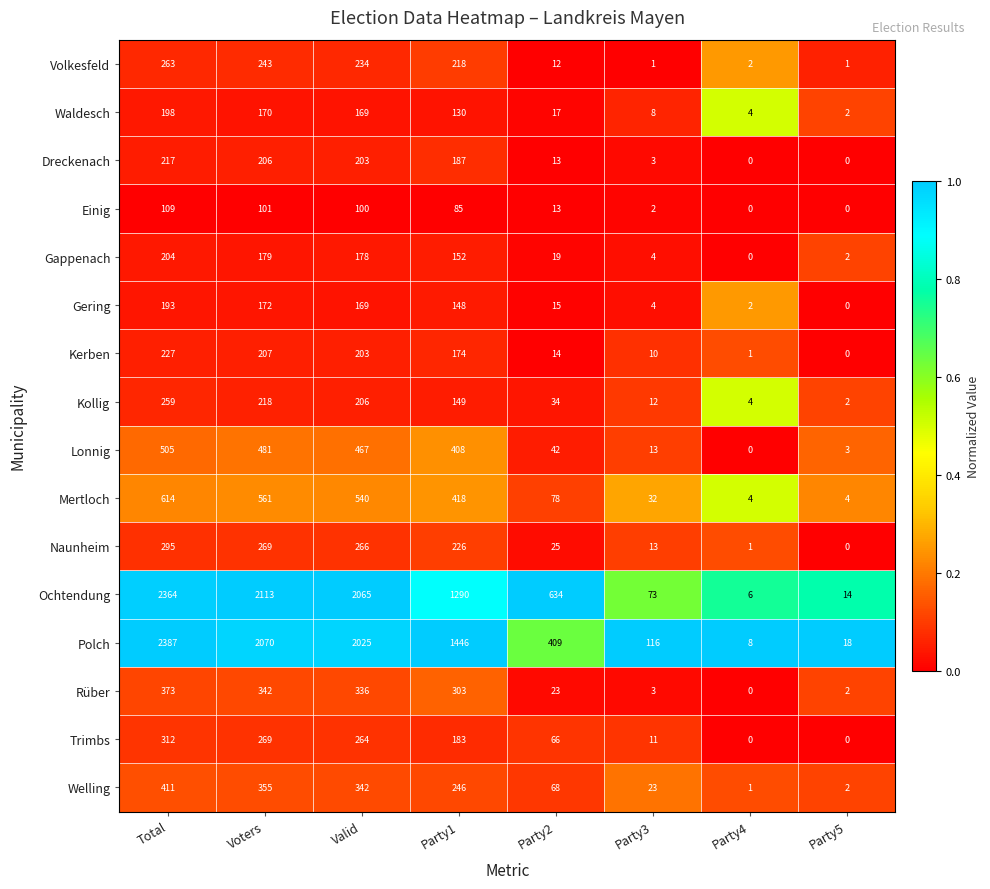

What is the difference between the Gappenach values at Voters and Party2?

160